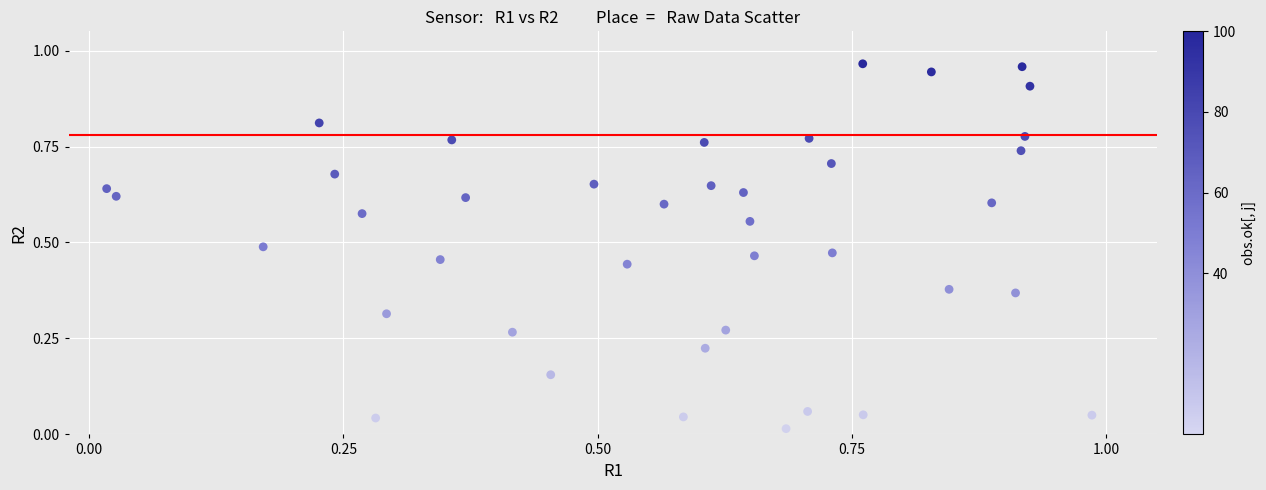

How many points are shown in the scatter plot?

40